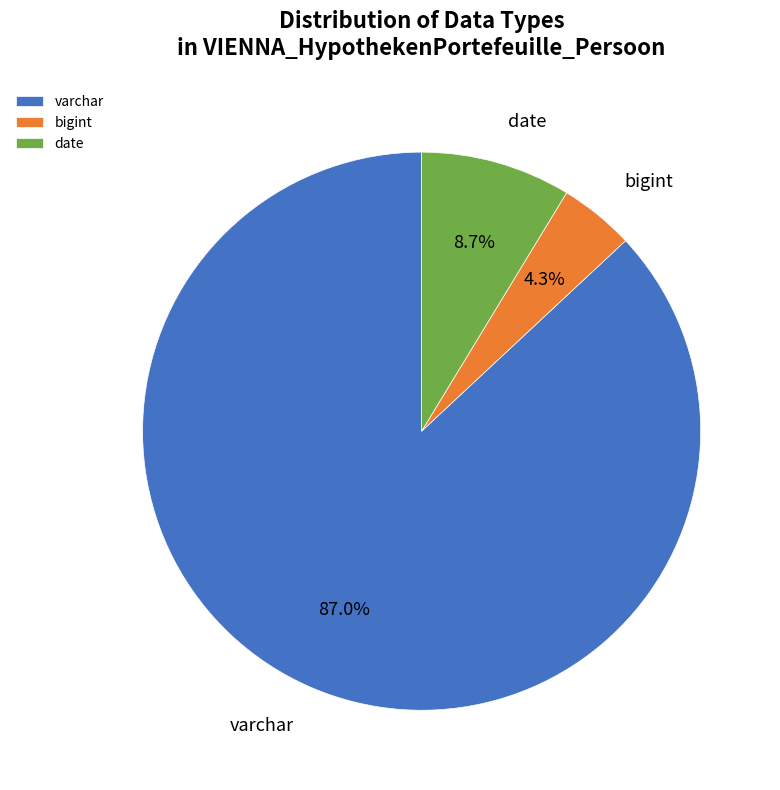

How much of the chart is everything except bigint?

95.7%